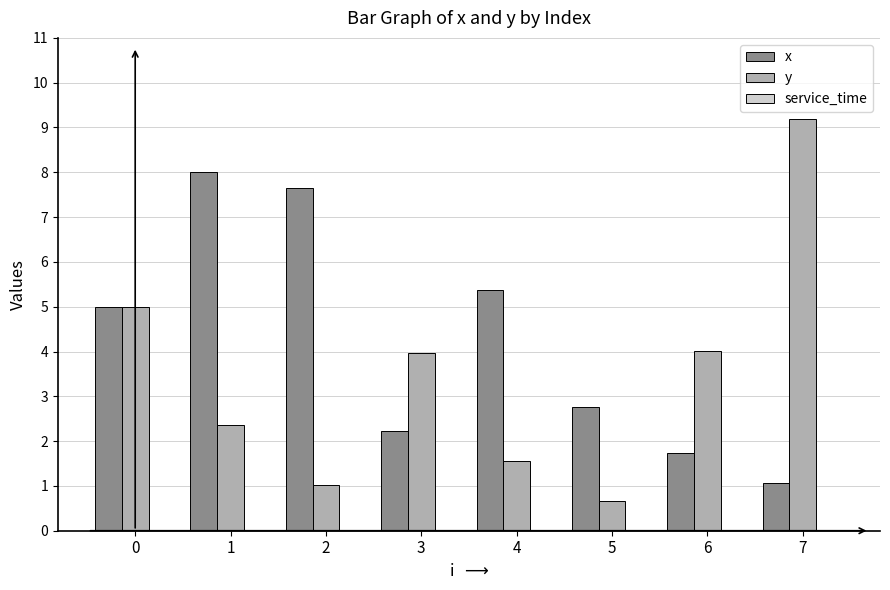

What is the minimum value shown in the chart?

0.7